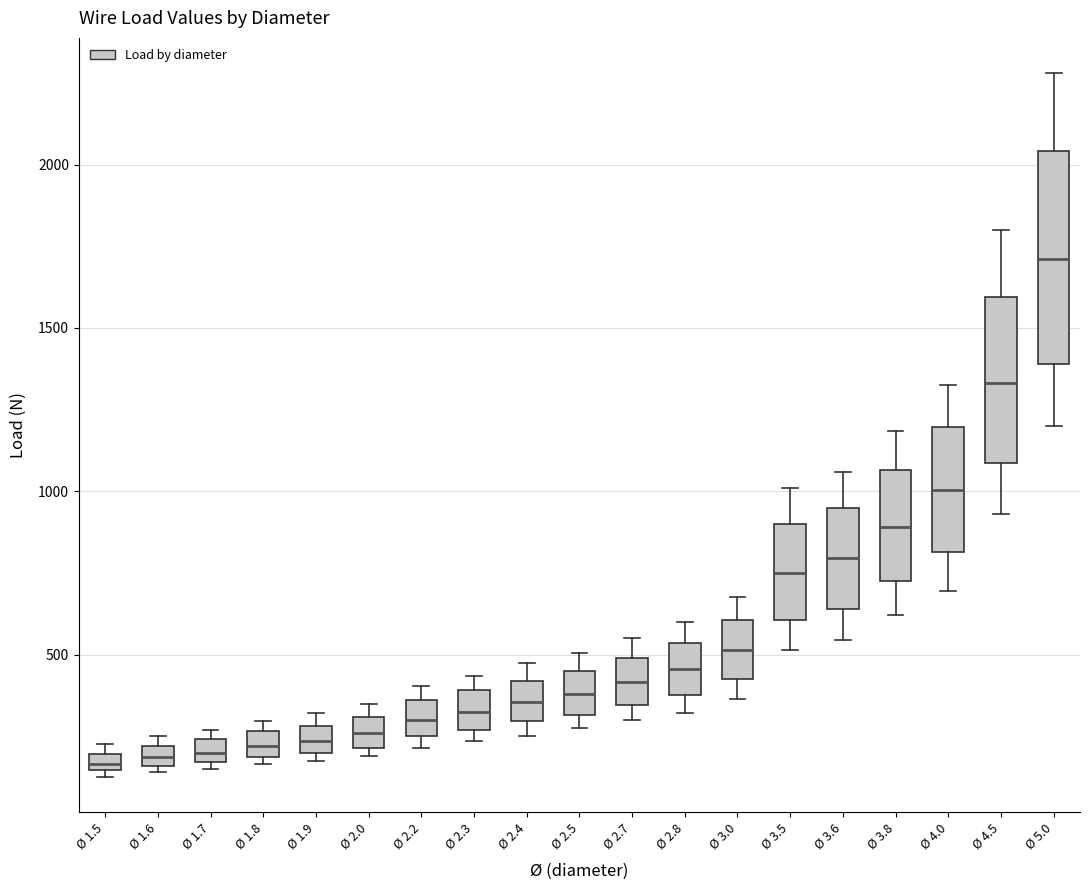

Which box has the highest median line?

Ø 5.0